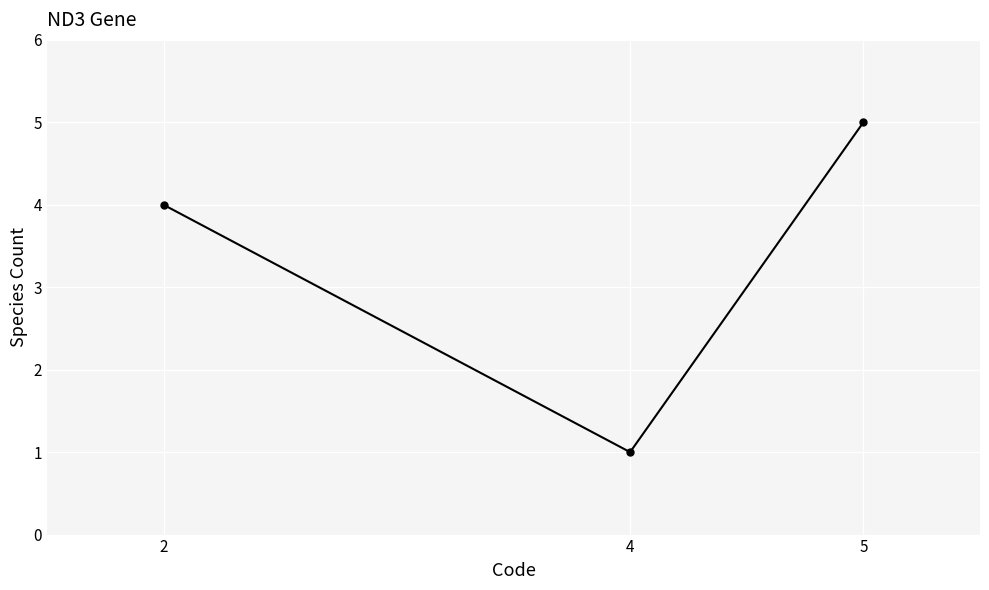

Read the value at 4.

1